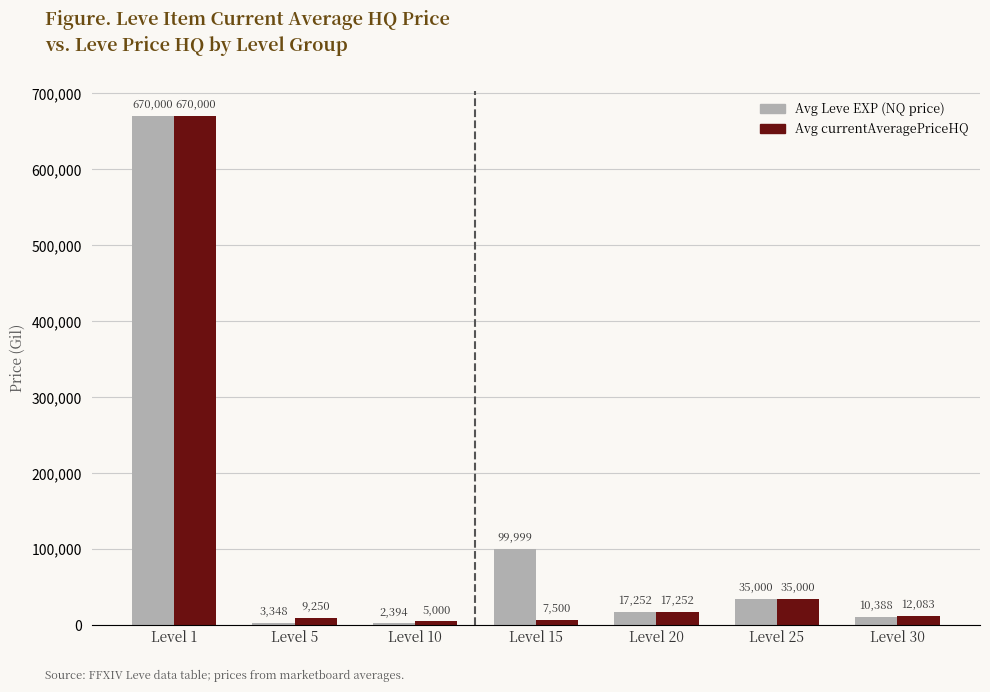

At Level 30, list the series in order from largest to smallest.

Avg currentAveragePriceHQ, Avg Leve EXP (NQ price)